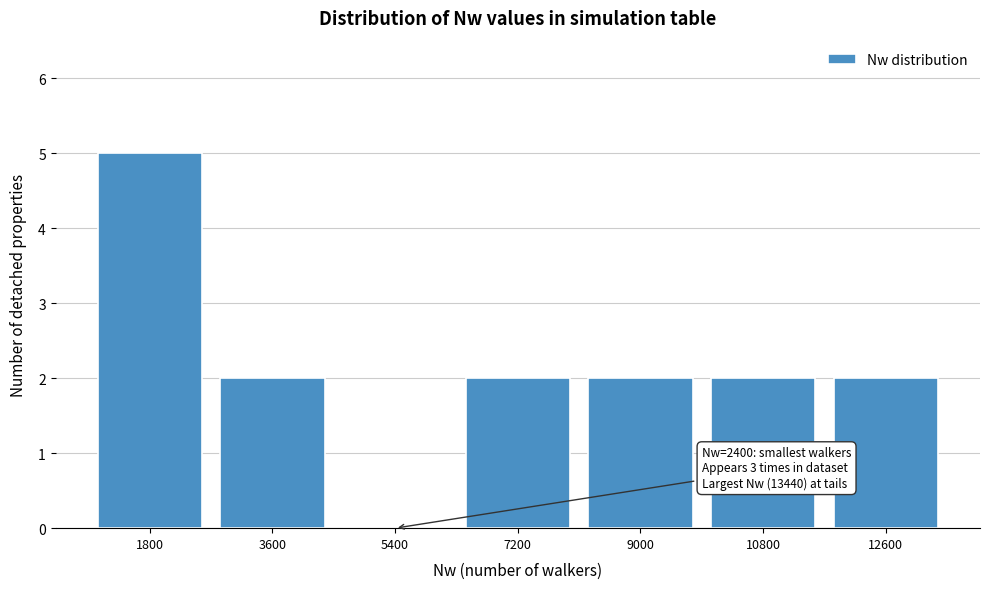

Reading right to left, transcribe all the data shown in this chart.

12600=2	10800=2	9000=2	7200=2	5400=0	3600=2	1800=5